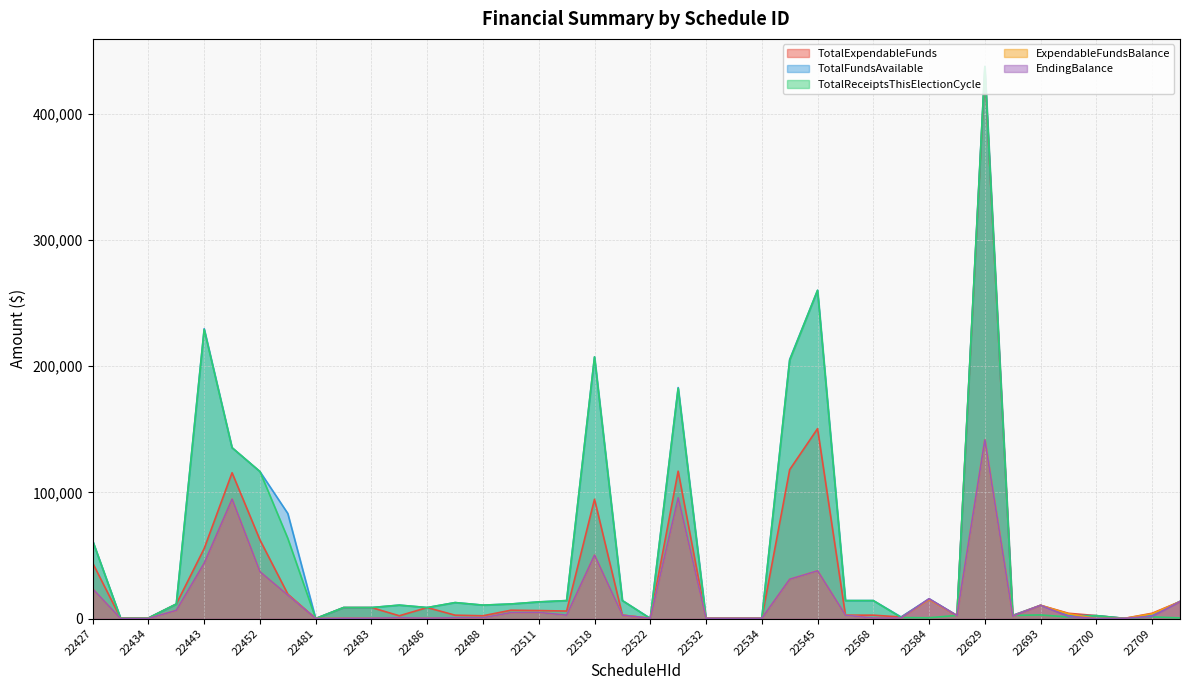

What are all the series names shown in the legend?

TotalExpendableFunds, TotalFundsAvailable, TotalReceiptsThisElectionCycle, ExpendableFundsBalance, EndingBalance